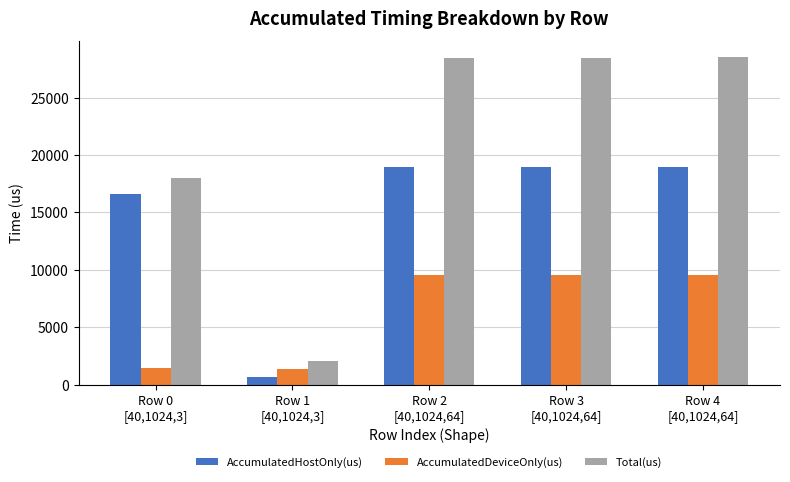

What is the approximate value of AccumulatedDeviceOnly(us) at Row 3
[40,1024,64]?

9514.6